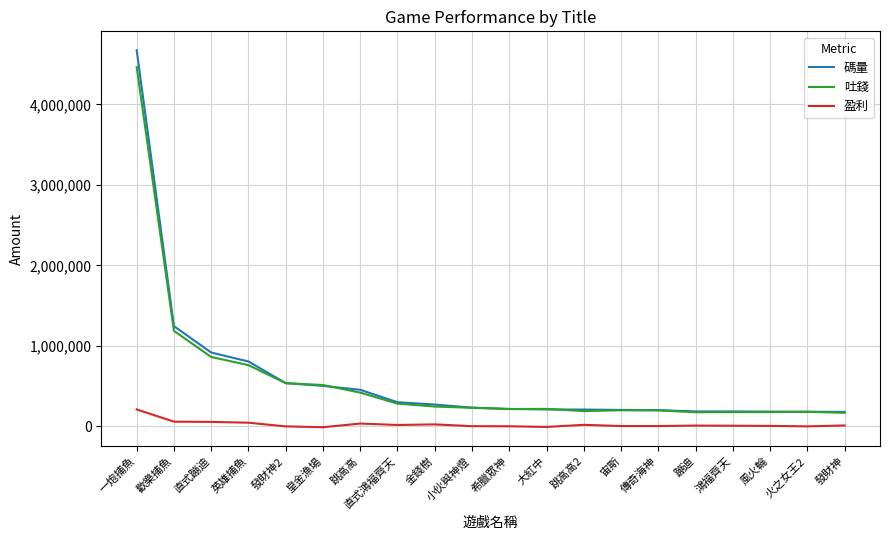

The value of 吐錢 at 金錢樹 is 246303.7. True or false?

True